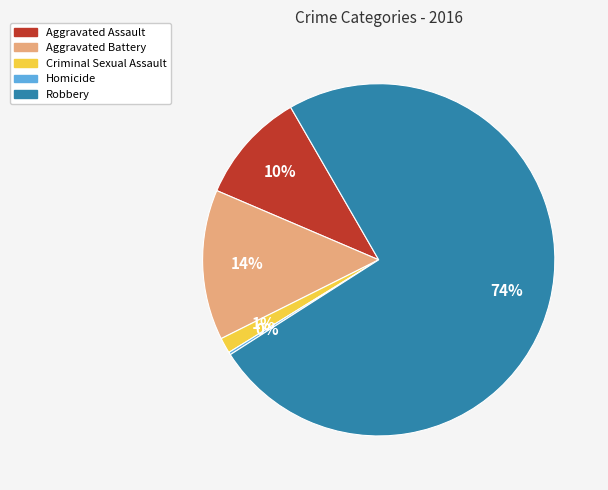

The Criminal Sexual Assault slice represents 11% of the pie. True or false?

False